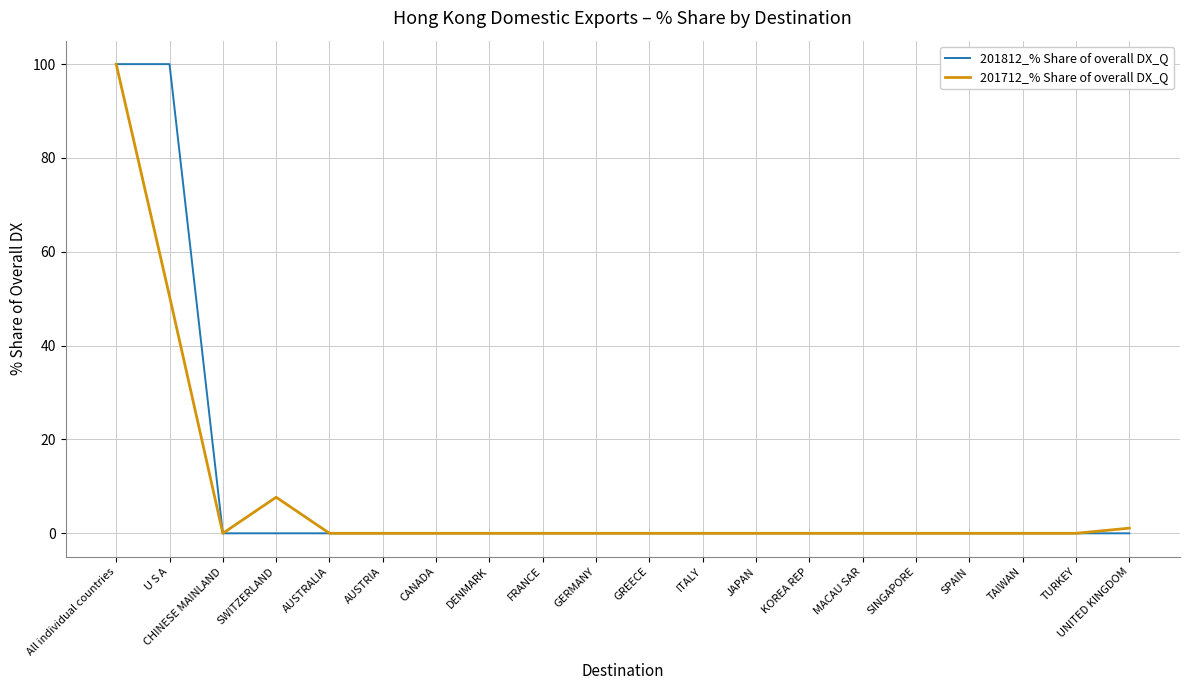

How many lines are shown in the chart?

2